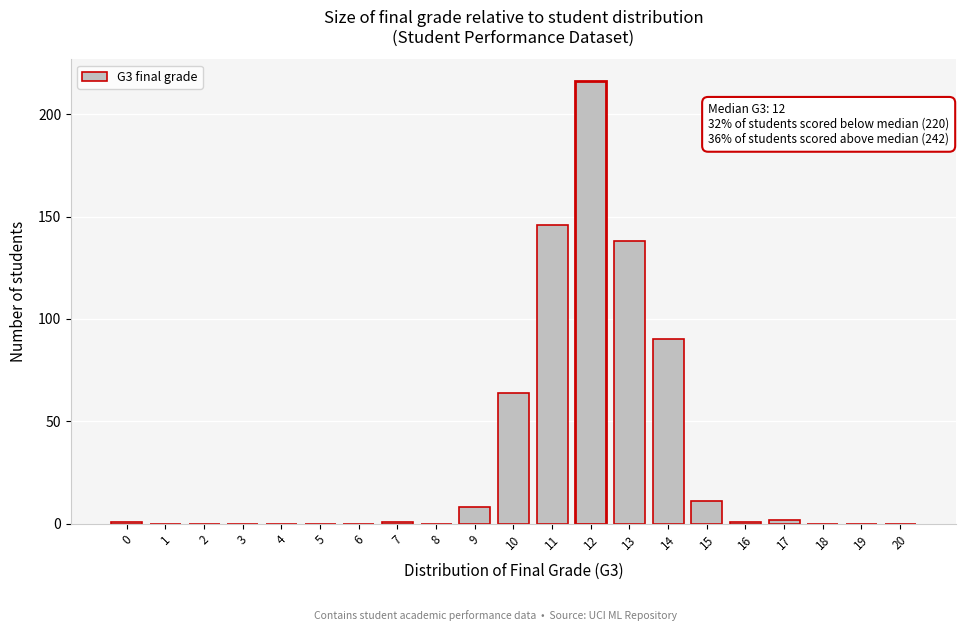

Reading left to right, what are all the values shown in this chart?

0=1	1=0	2=0	3=0	4=0	5=0	6=0	7=1	8=0	9=8	10=64	11=146	12=216	13=138	14=90	15=11	16=1	17=2	18=0	19=0	20=0